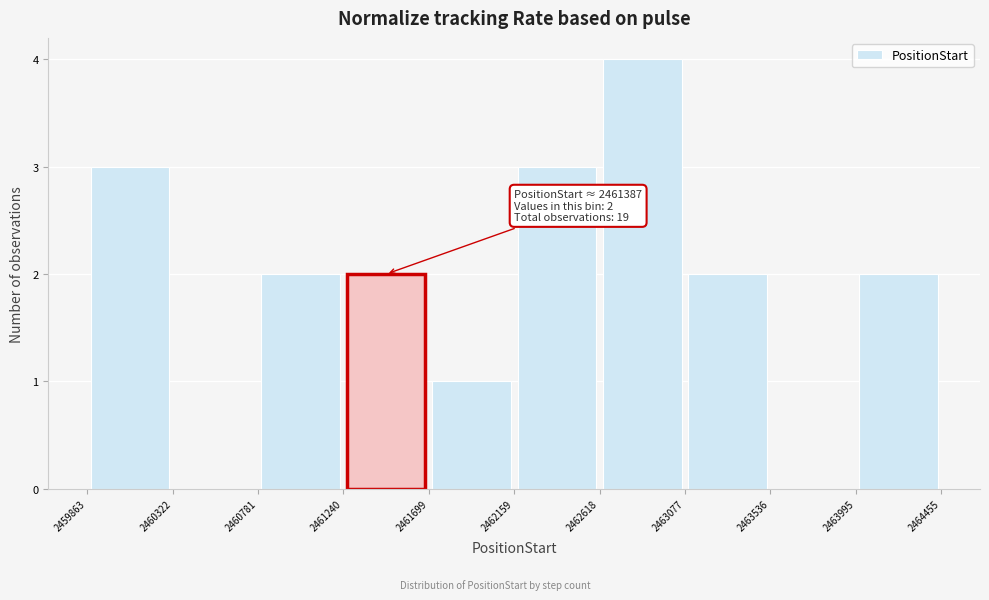

Over which range of the x-axis is the bar tallest?

2462618 to 2463077